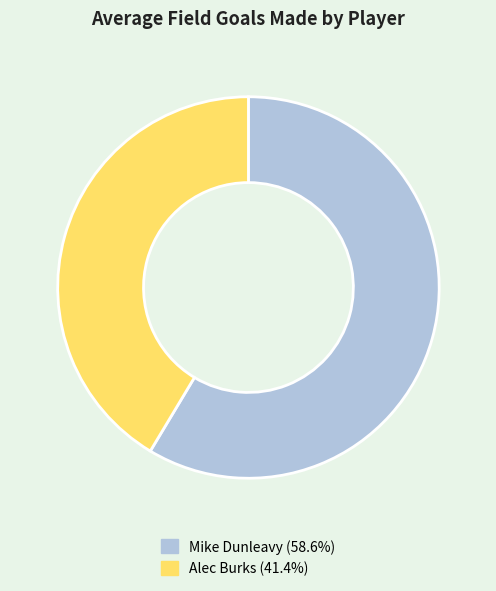

How many slices are in this pie chart?

2